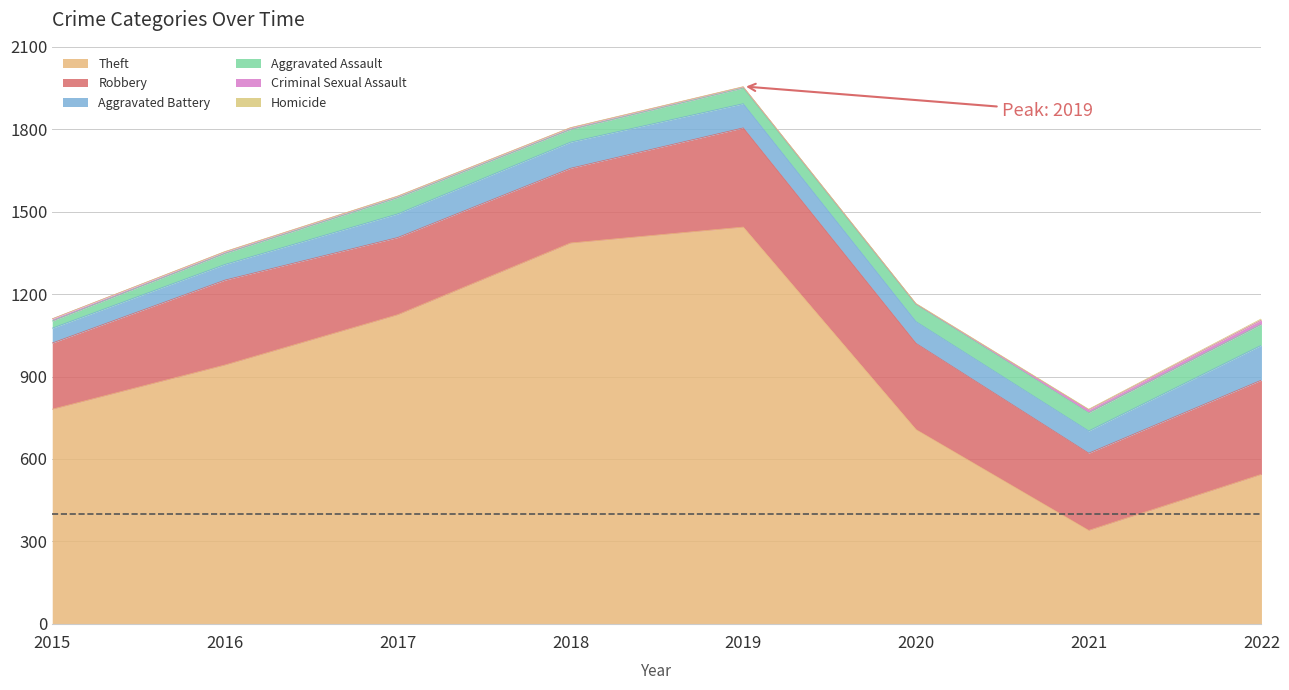

What is the value of the Criminal Sexual Assault point at the 2nd from the left?

6